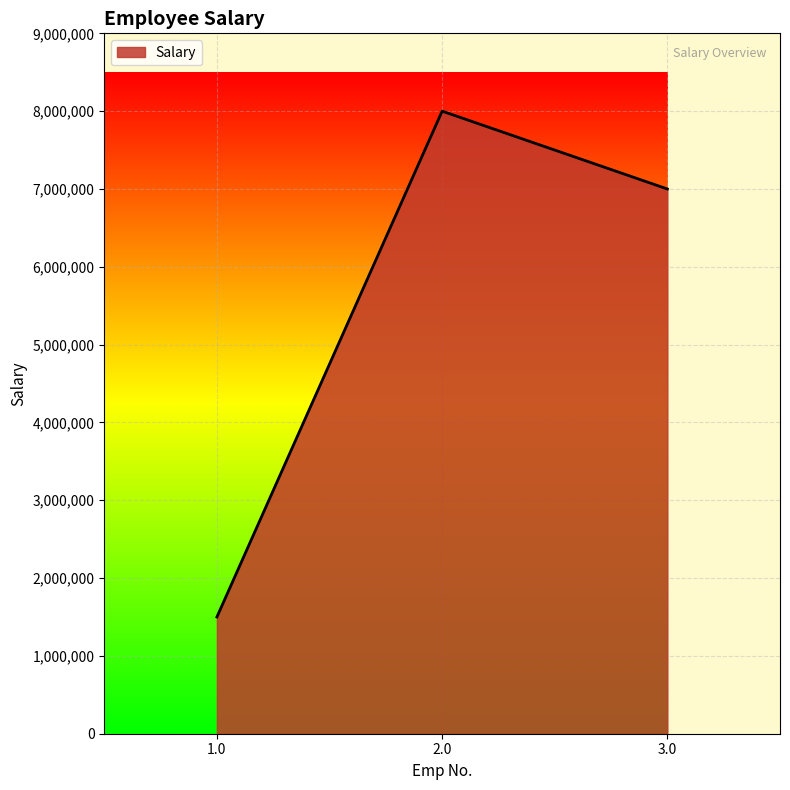

Read the value at 1.0, to the nearest 50.

1500000